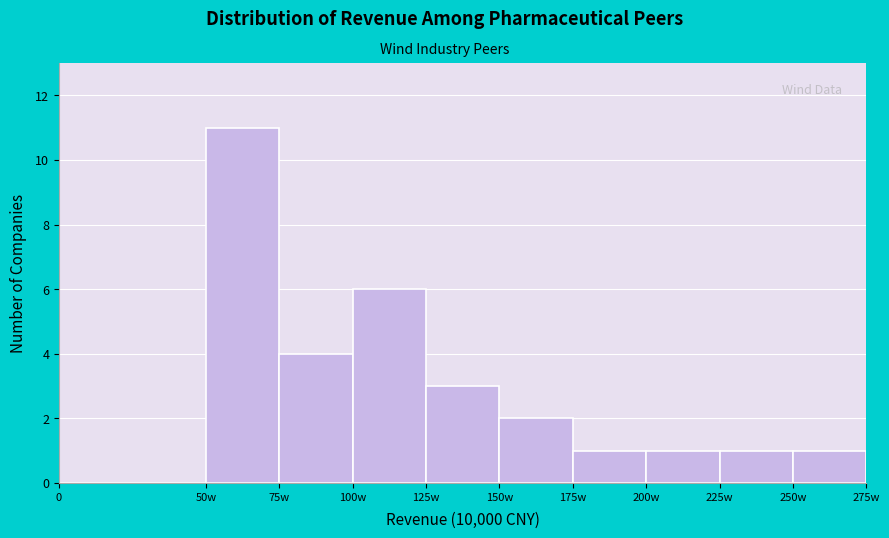

Reading left to right, transcribe all the data shown in this chart.

0=0	50w=11	75w=4	100w=6	125w=3	150w=2	175w=1	200w=1	225w=1	250w=1